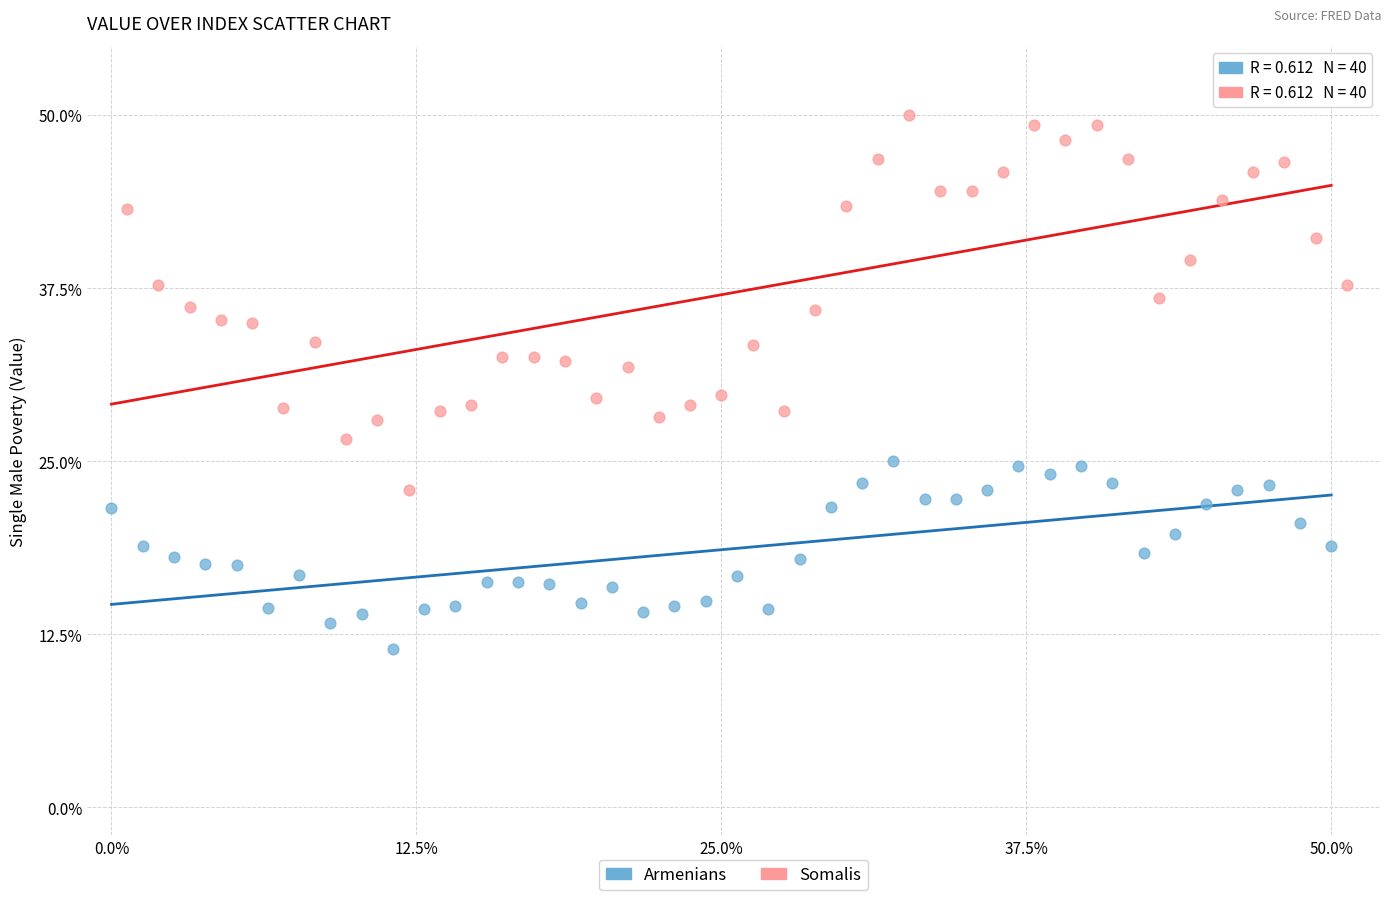

Which series has the largest Y range (max minus min)?

Somalis